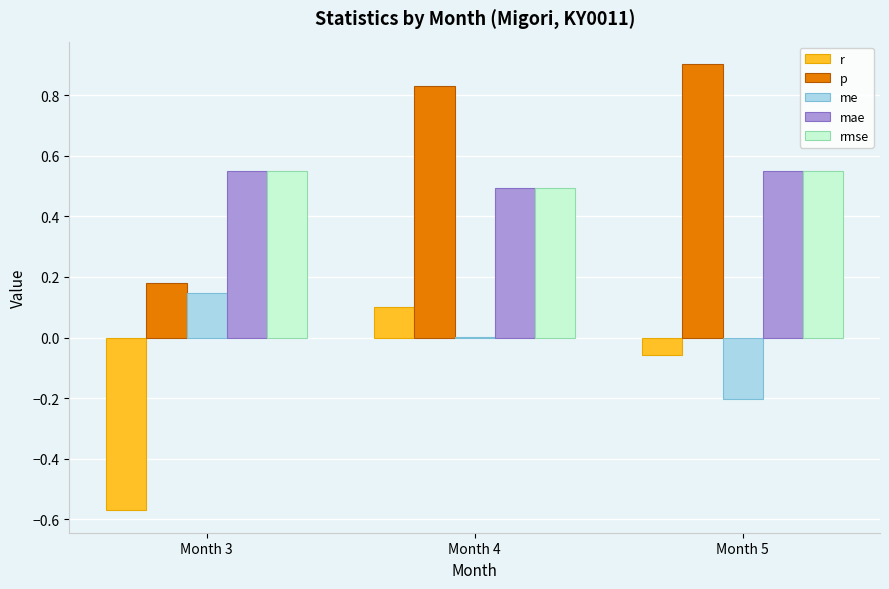

True or false: rmse has a value of 0.5 at Month 4.

True